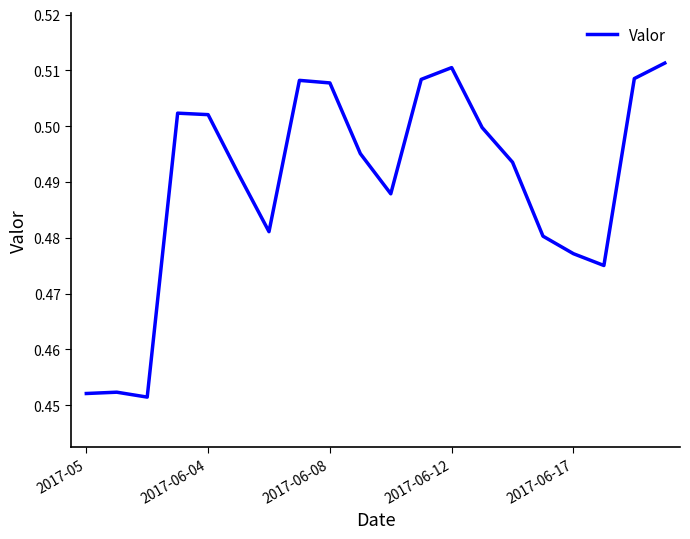

At which category does the chart reach its peak across all series?

19